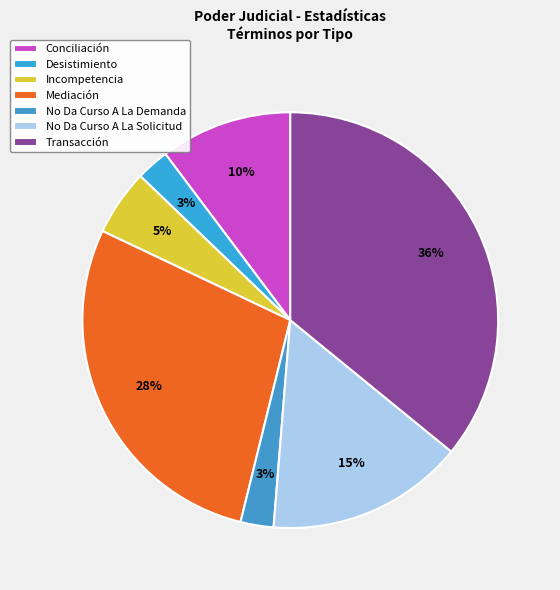

Is Mediación the majority of the pie?

No